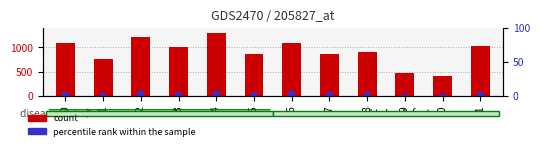

Count the number of values greater than 1015.

6